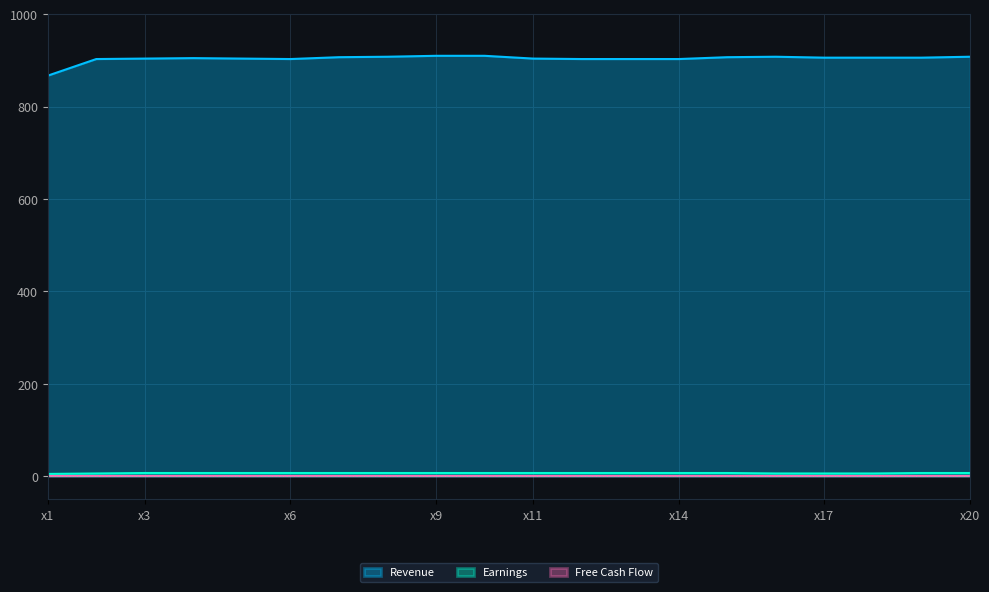

True or false: Row1 and Row2 cross at least once.

False